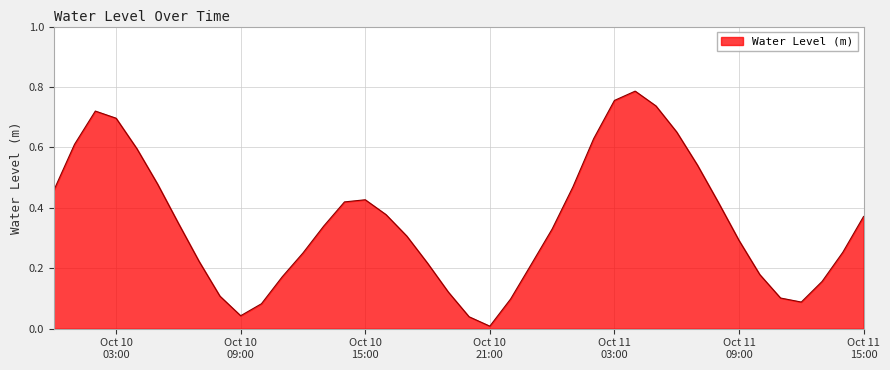

Does the chart display data point markers on the line(s)?

No